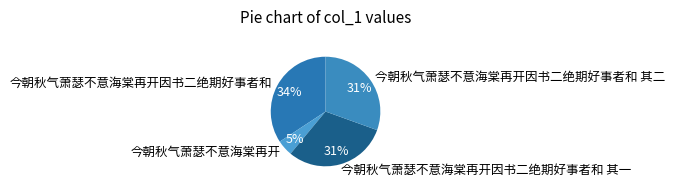

To the nearest percent, what portion does 今朝秋气萧瑟不意海棠再开因书二绝期好事者和 其一 represent?

31%